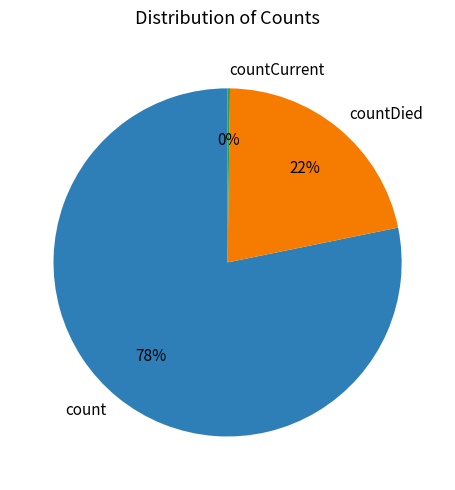

Which category has the biggest portion of the pie?

count